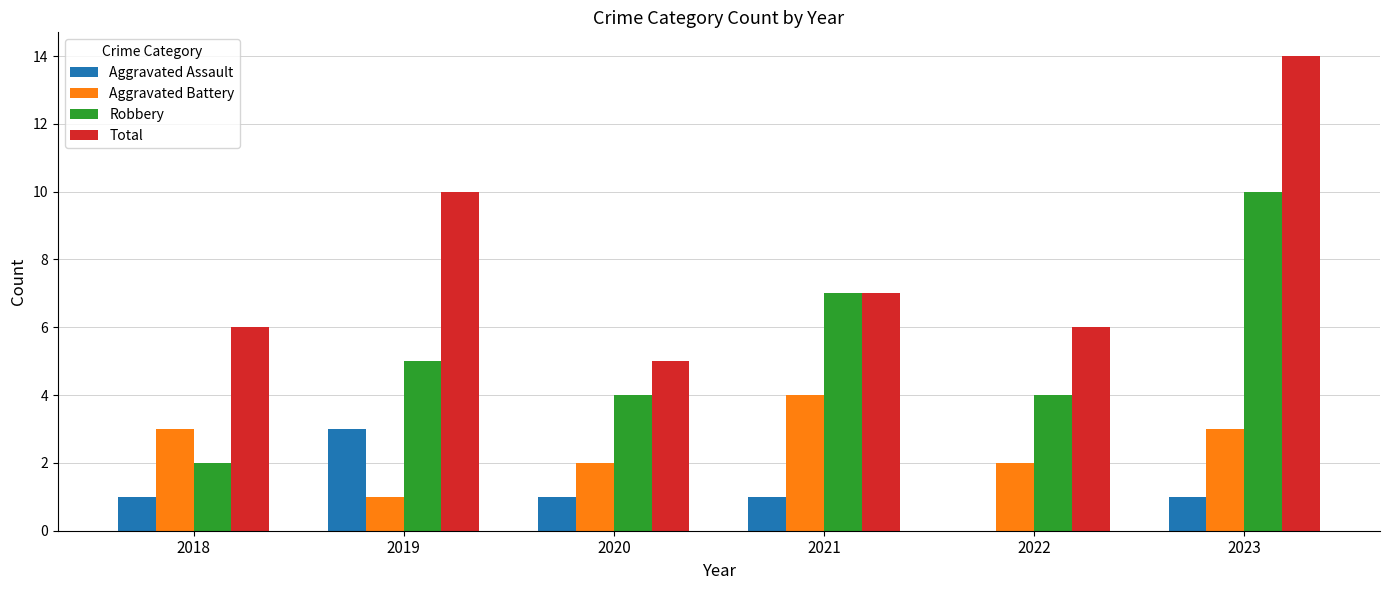

Does the chart contain stacked bars?

No